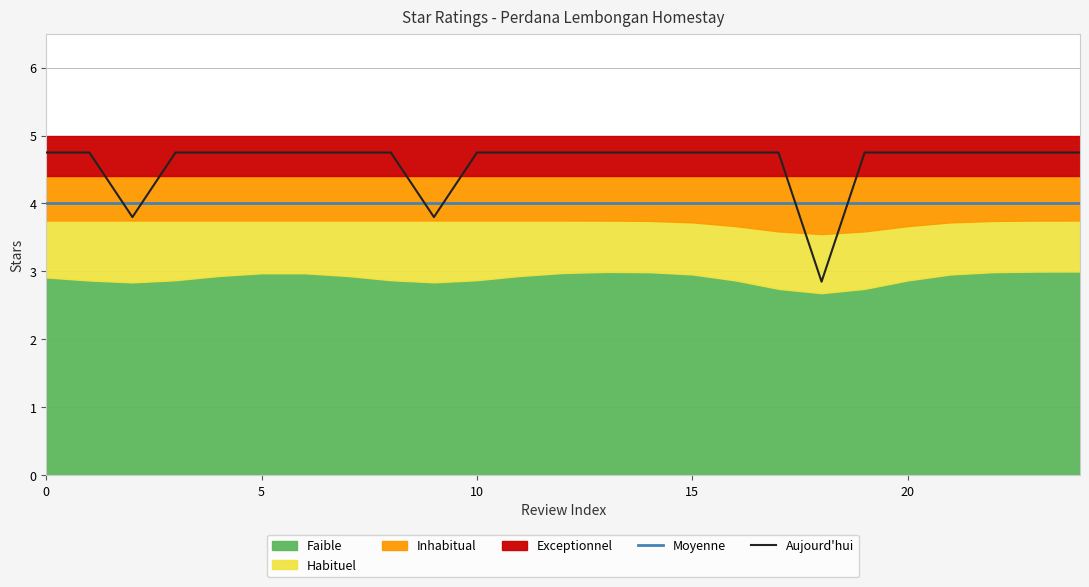

What is the spread (max minus min) of values at 22?

0.8